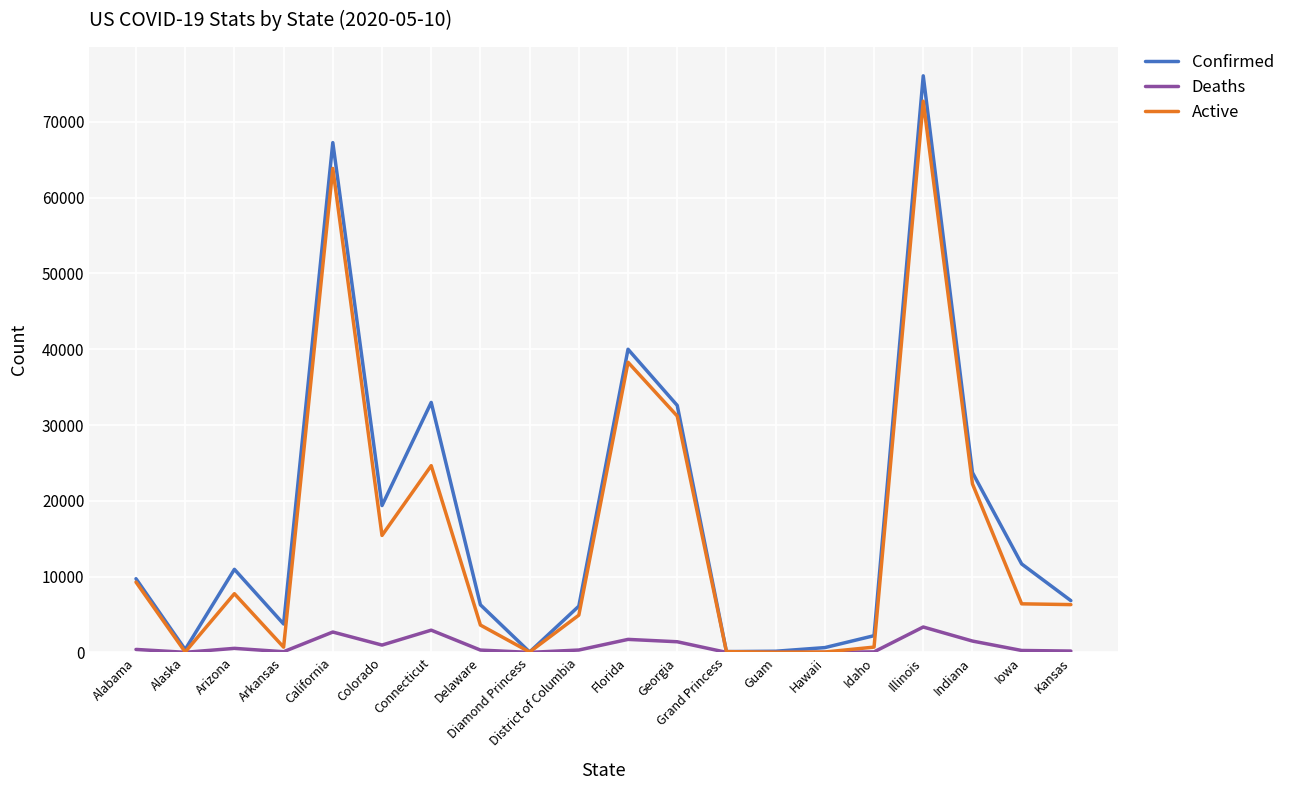

What is the total value across all series at Illinois?

152170